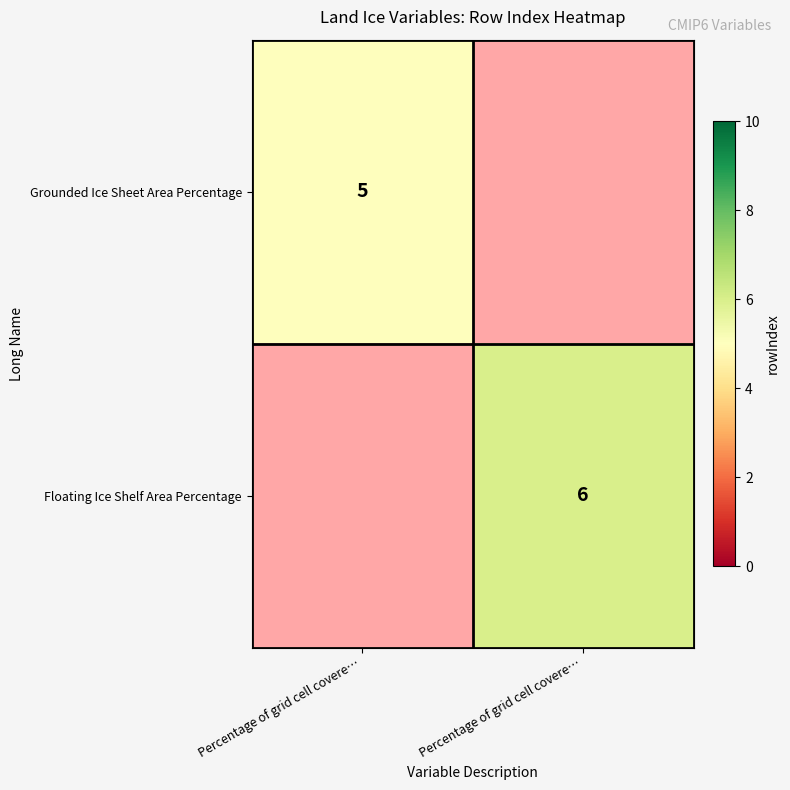

Rank the series at Percentage of grid cell covere… from lowest to highest value.

Grounded Ice Sheet Area Percentage, Floating Ice Shelf Area Percentage